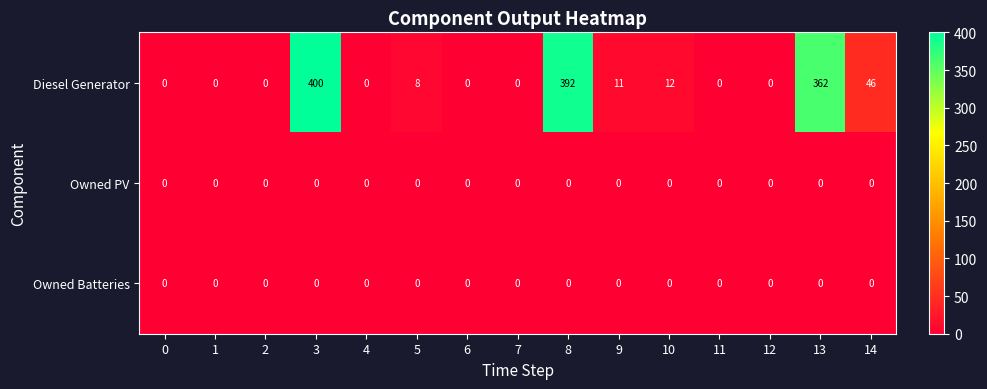

What is the difference between the second highest and minimum values in the Diesel Generator series?

392